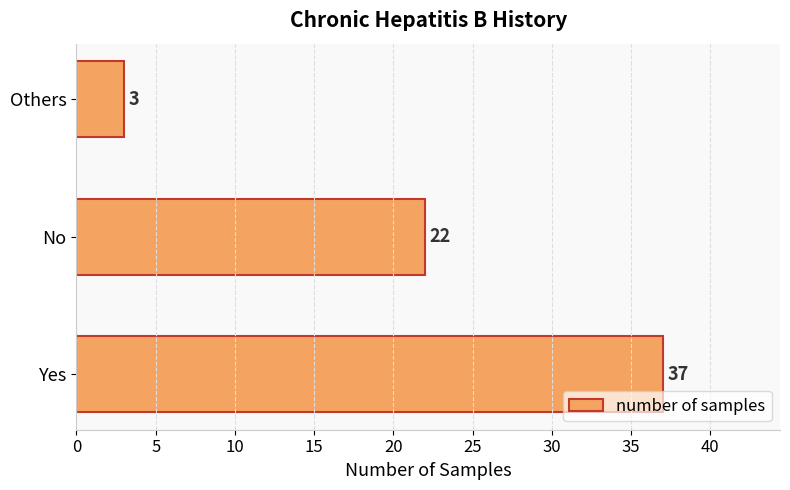

Reading bottom to top, what are all the values shown in this chart?

Yes=37	No=22	Others=3